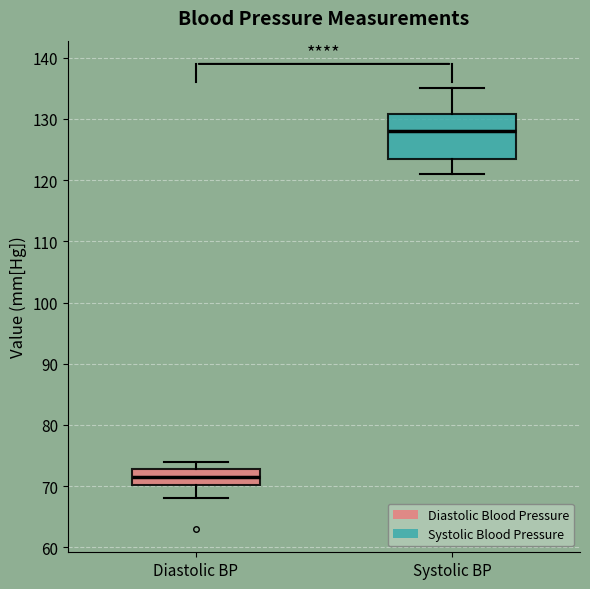

Comparing the boxes themselves (not the whiskers), which one is the tallest?

Systolic BP